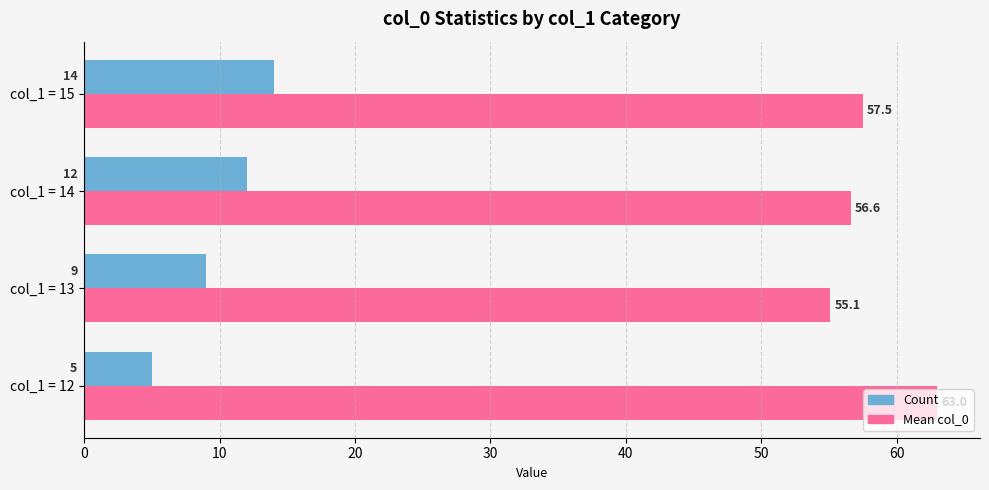

How many data points does each series have?

4